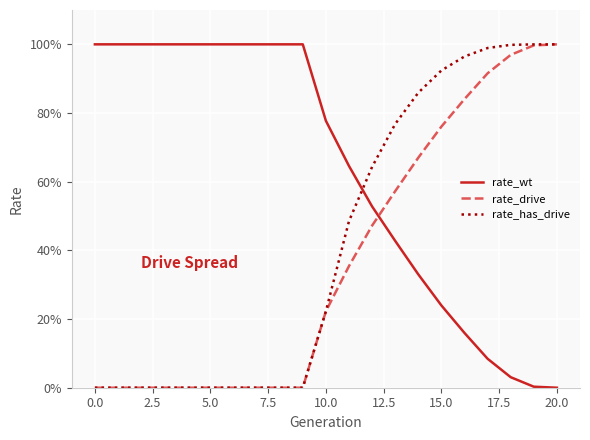

What are all the series names shown in the legend?

rate_wt, rate_drive, rate_has_drive